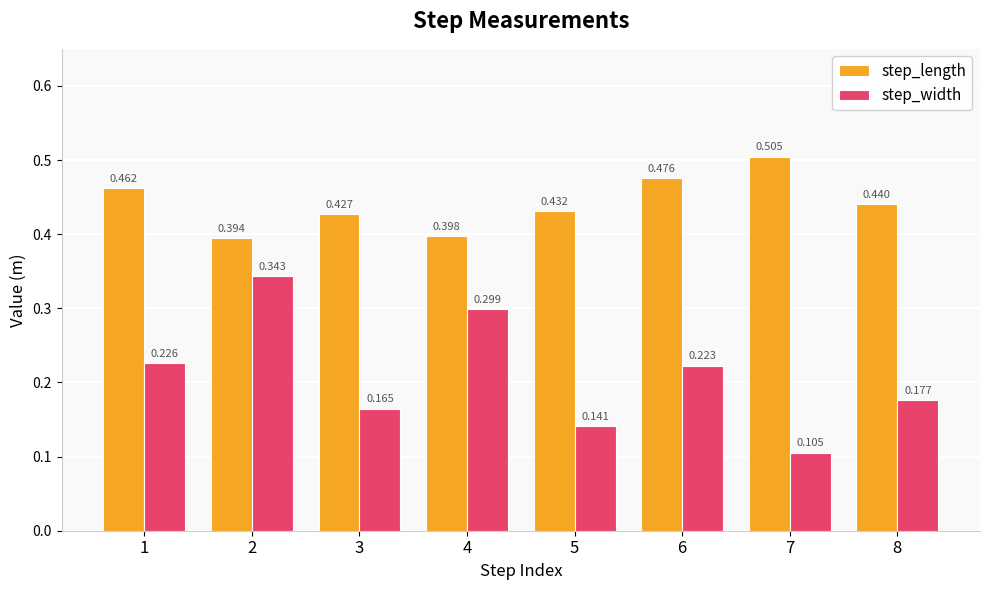

How many bars are there in total?

16